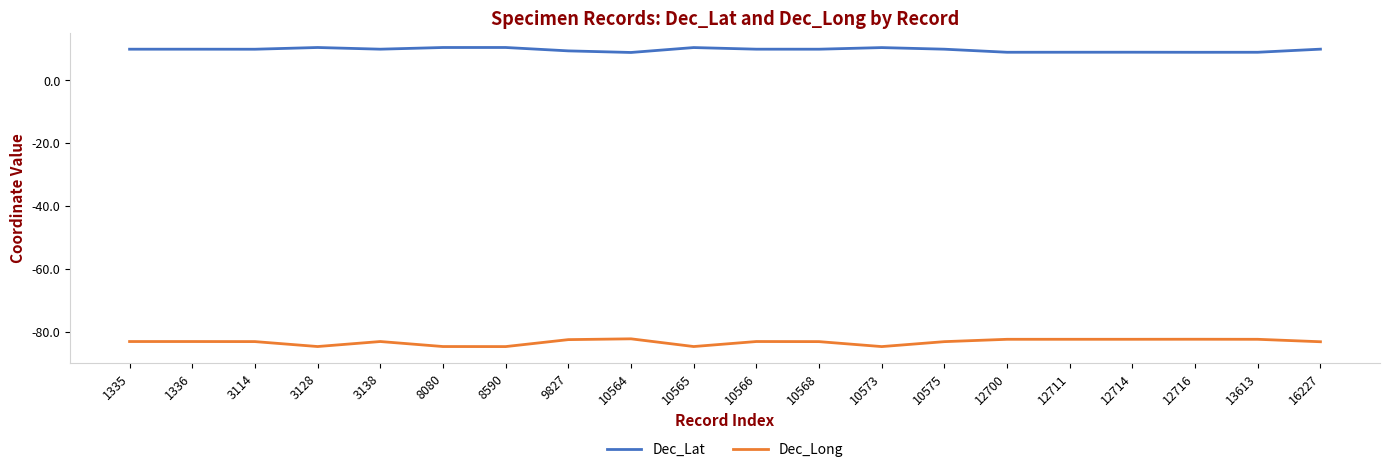

The Dec_Lat series shows 14.3 at 3114. True or false?

False